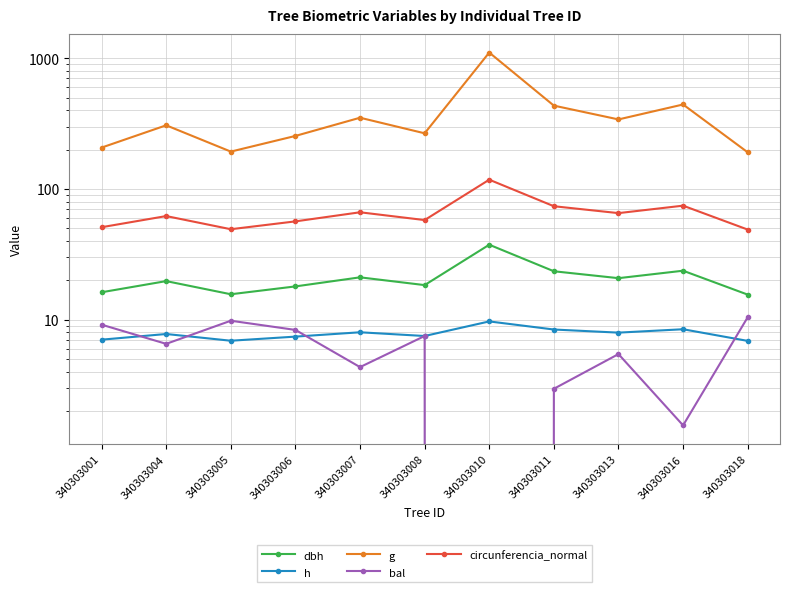

What is the value of the bal point at the 9th from the left?

5.5